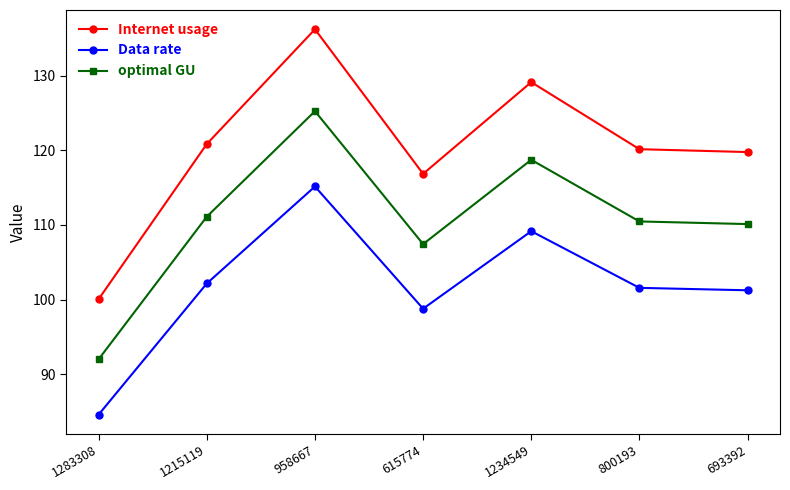

What position from the right is 615774?

4